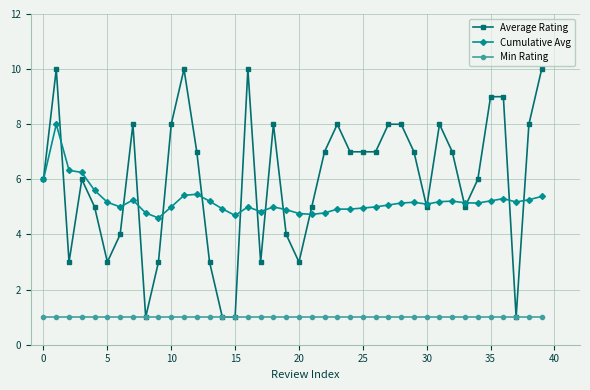

True or false: Cumulative Avg and Average Rating cross at least once.

True